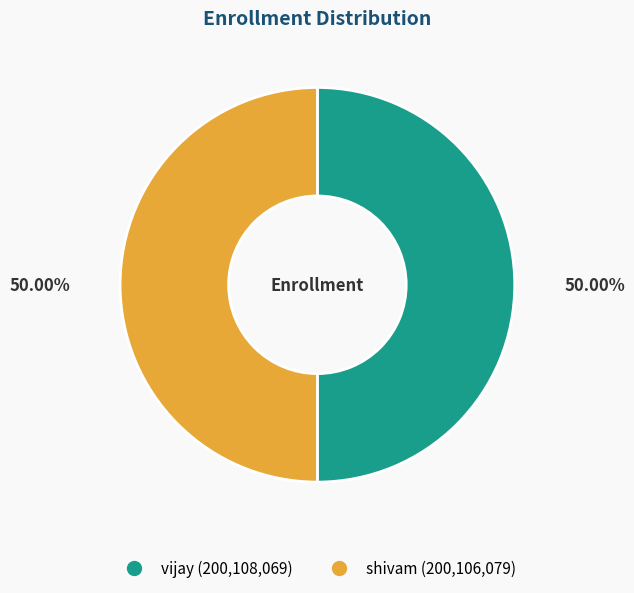

Approximately how many times larger is the value at vijay compared to shivam?

1.0